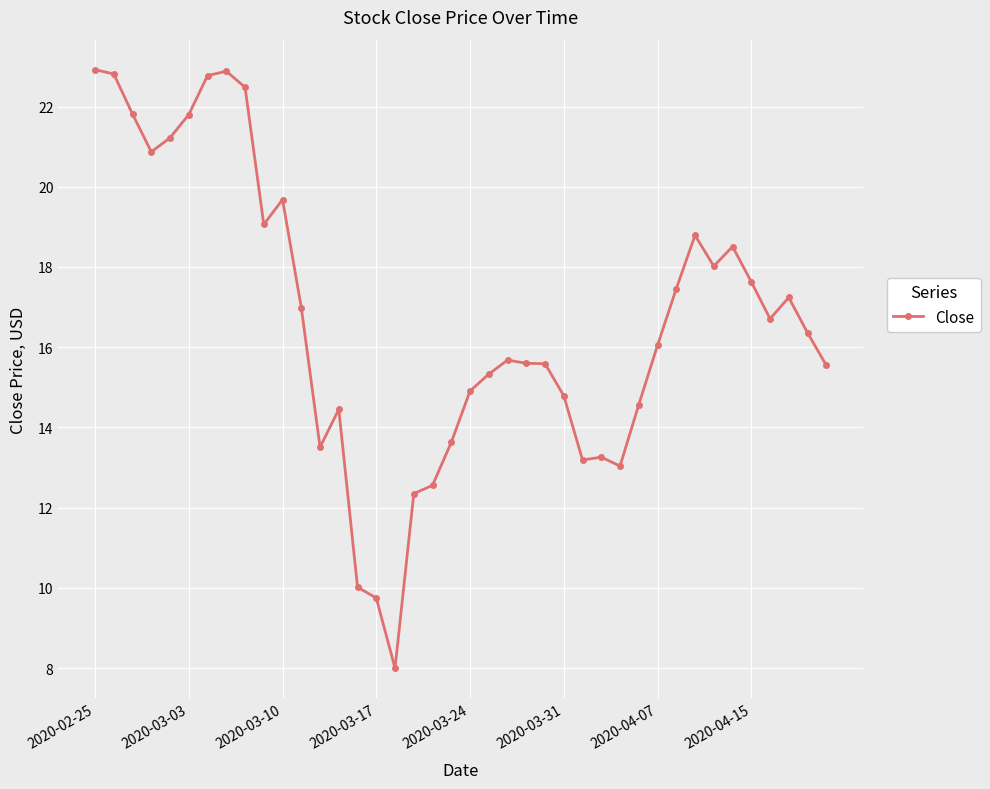

True or false: there are more than 2 points higher than both neighbors.

True